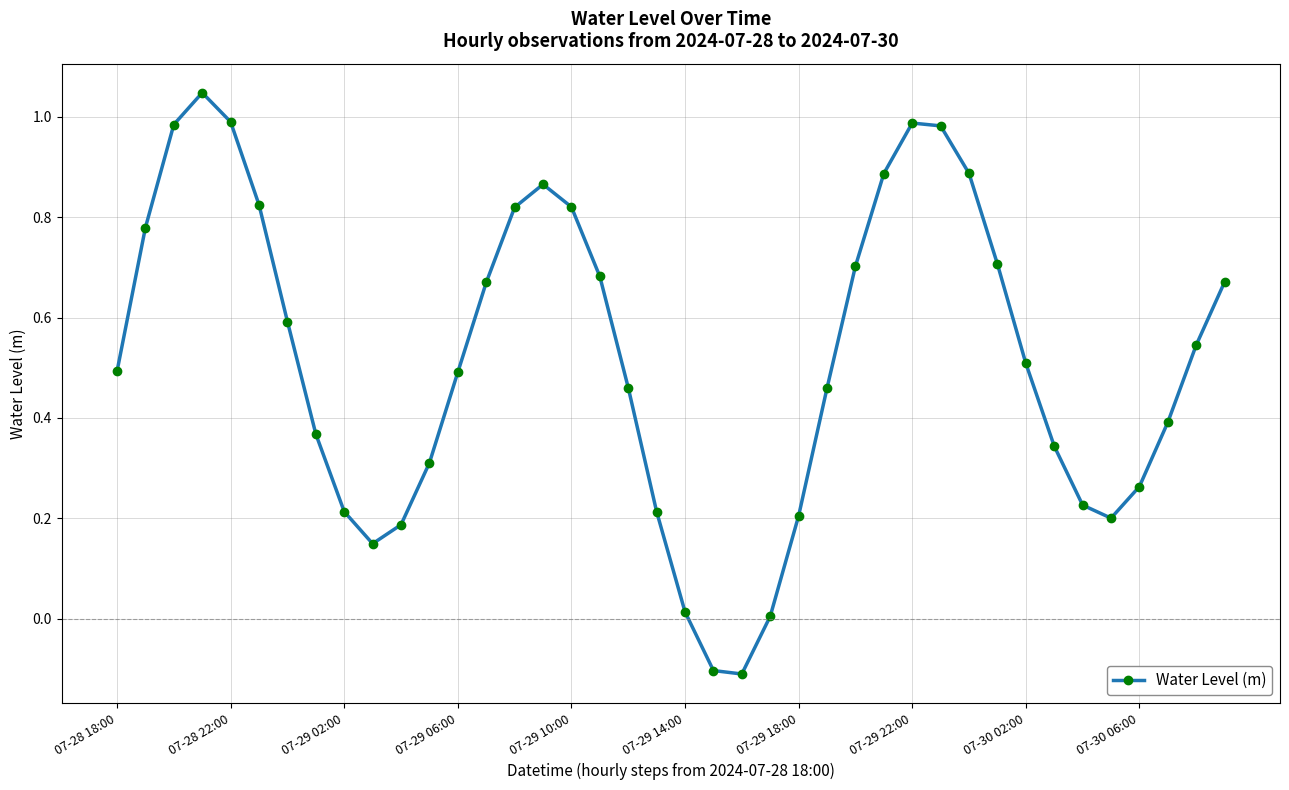

True or false: the data has more than 1 interior local peaks.

True